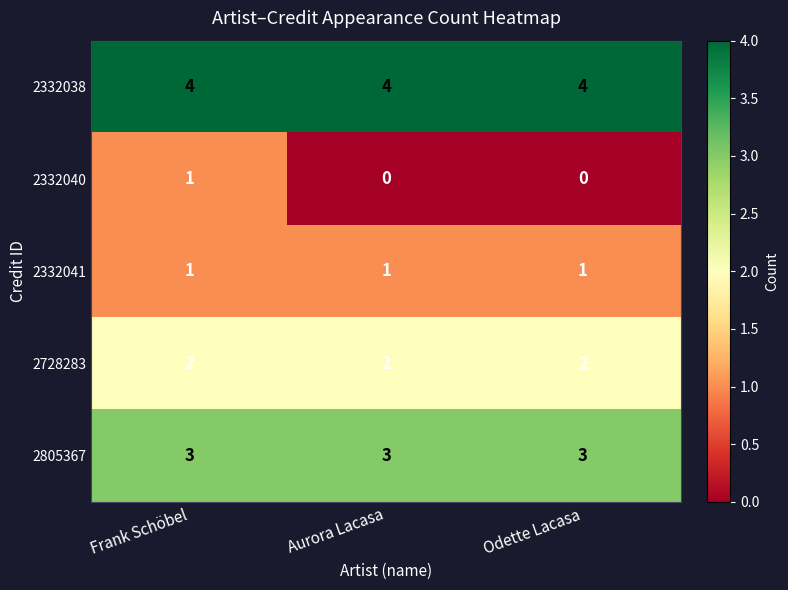

The 2805367 series shows 1 at Odette Lacasa. True or false?

False